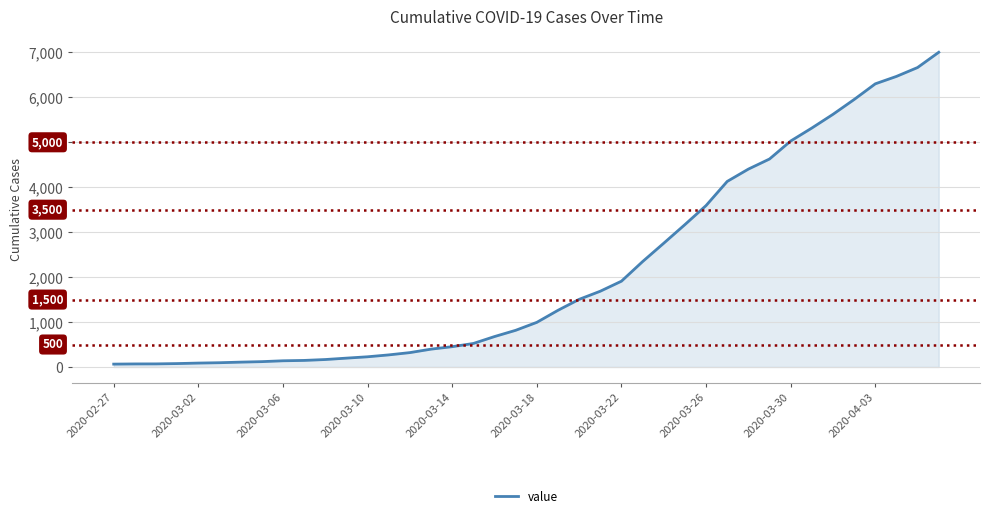

What is the difference between the maximum and minimum values?

6939